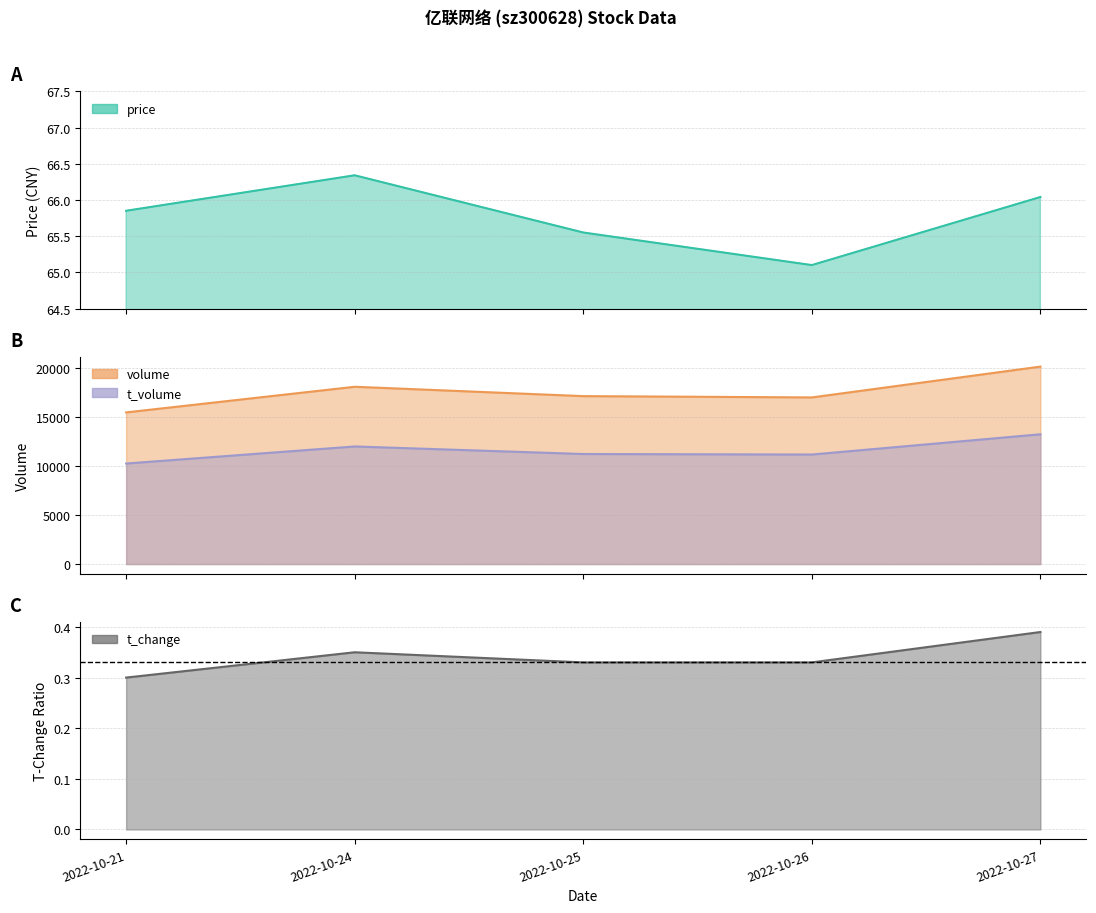

Which series has the largest range (max minus min)?

volume